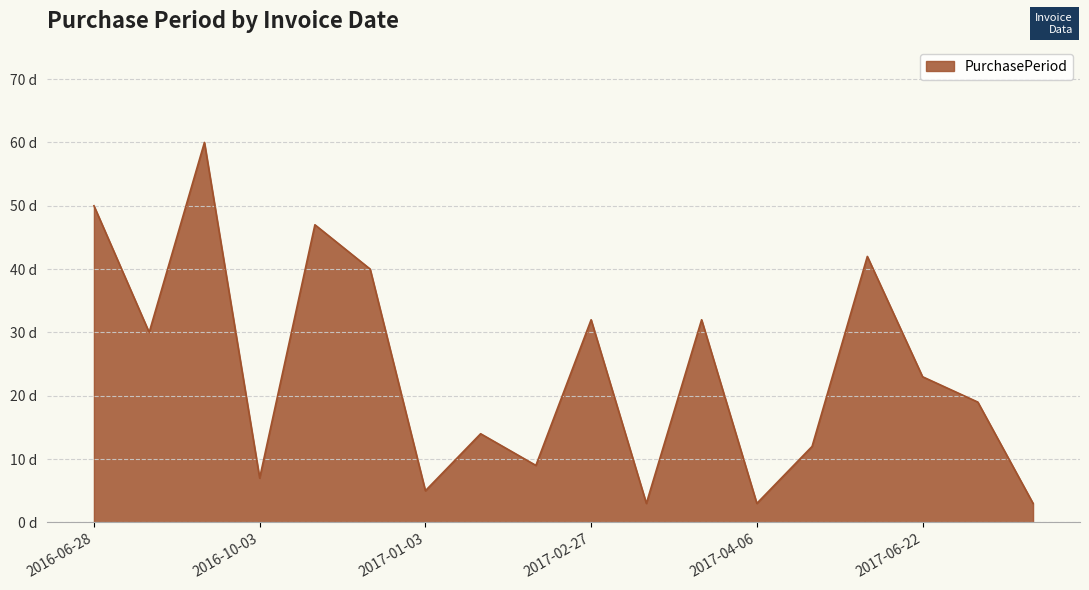

Reading left to right, extract all data points from this chart.

2016-06-28=50	2016-07-28=30	2016-09-26=60	2016-10-03=7	2016-11-19=47	2016-12-29=40	2017-01-03=5	2017-01-17=14	2017-01-26=9	2017-02-27=32	2017-03-02=3	2017-04-03=32	2017-04-06=3	2017-04-18=12	2017-05-30=42	2017-06-22=23	2017-07-11=19	2017-07-14=3